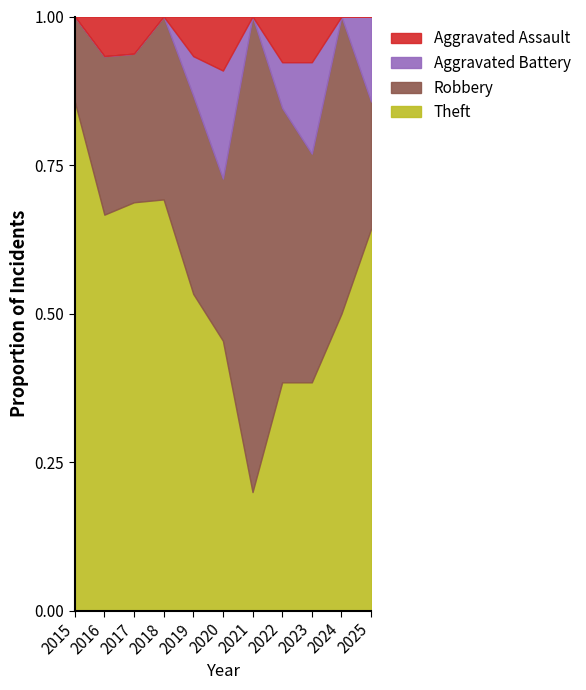

Rank the series by their maximum value, from highest to lowest.

Theft, Robbery, Aggravated Battery, Aggravated Assault